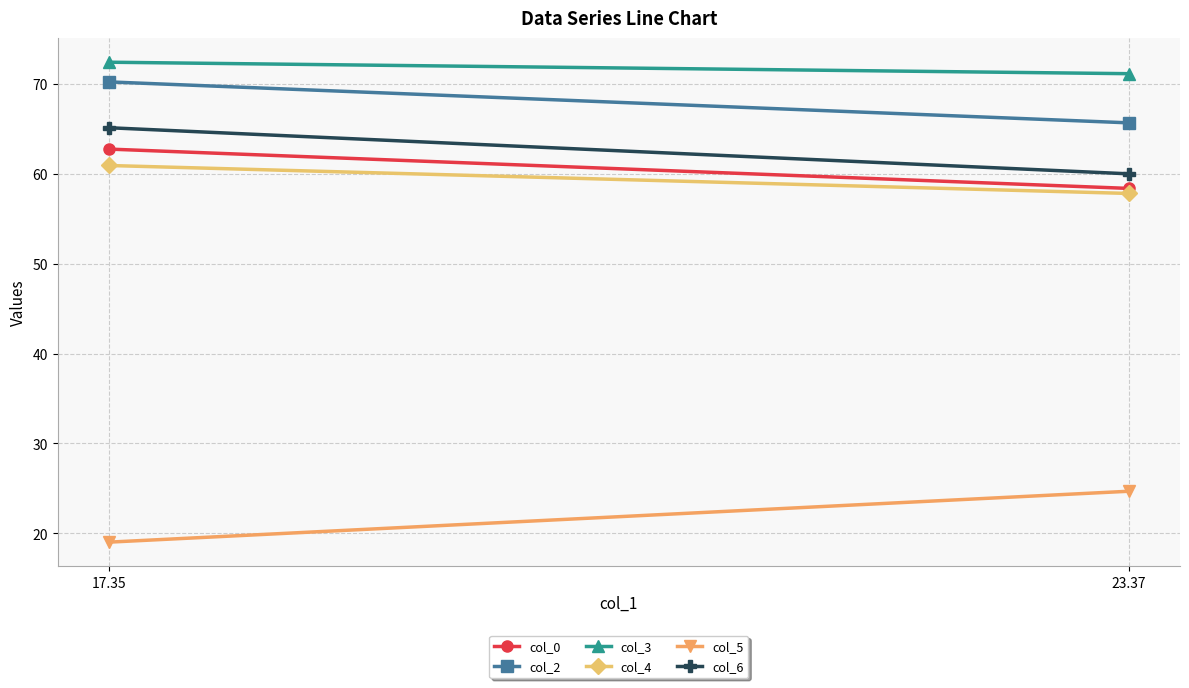

Is it true that col_5 equals 19.0 at 17.35?

True